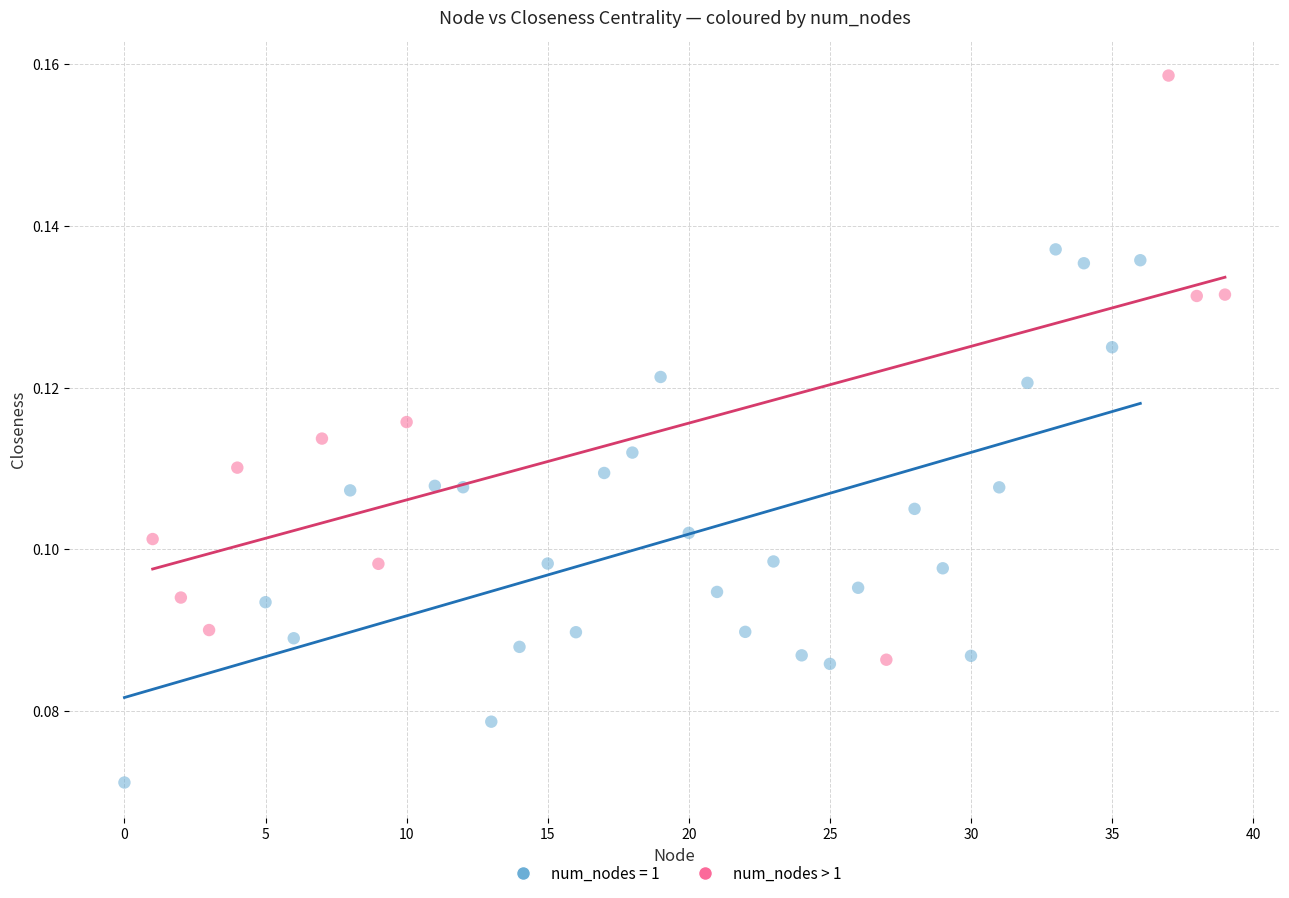

Which series contains the lowest Y value?

num_nodes = 1